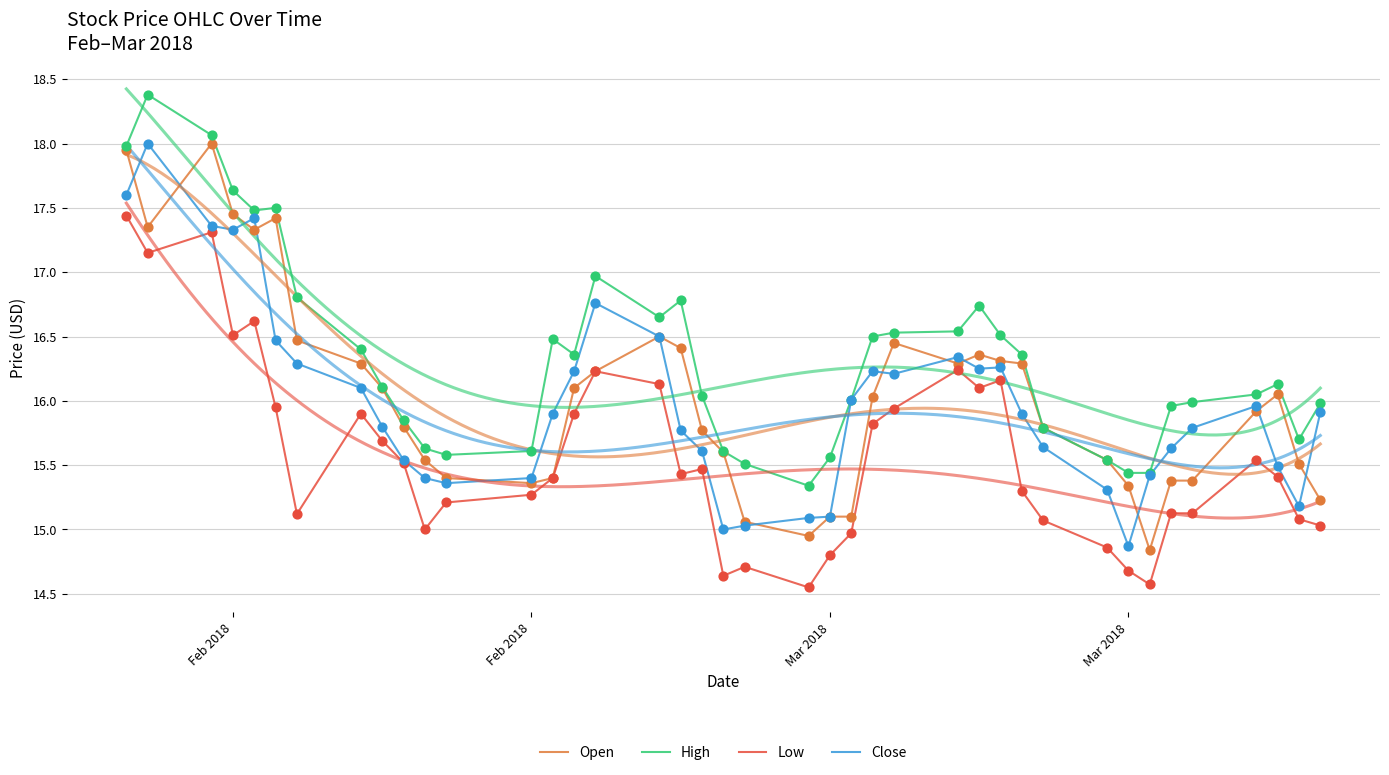

At how many categories does at least one series exceed 17?

6